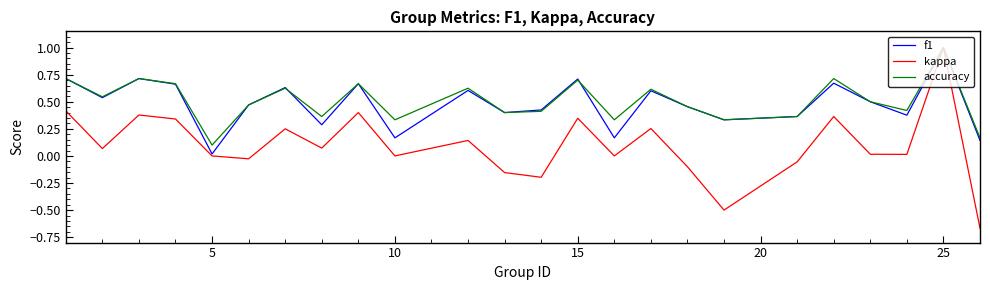

What is the highest value of the kappa series?

1.0